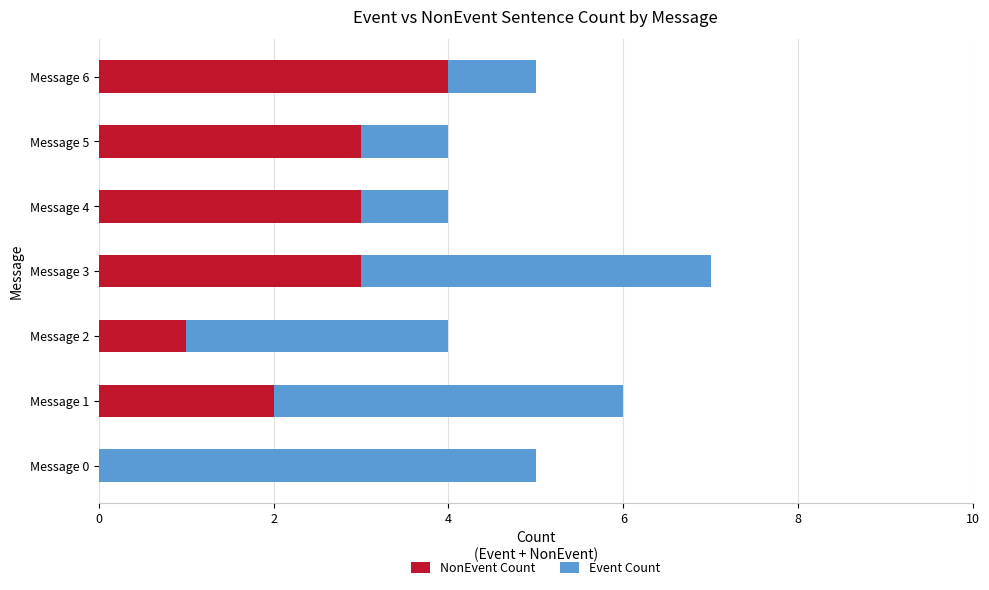

At which category is the sum across all series the highest?

Message 3